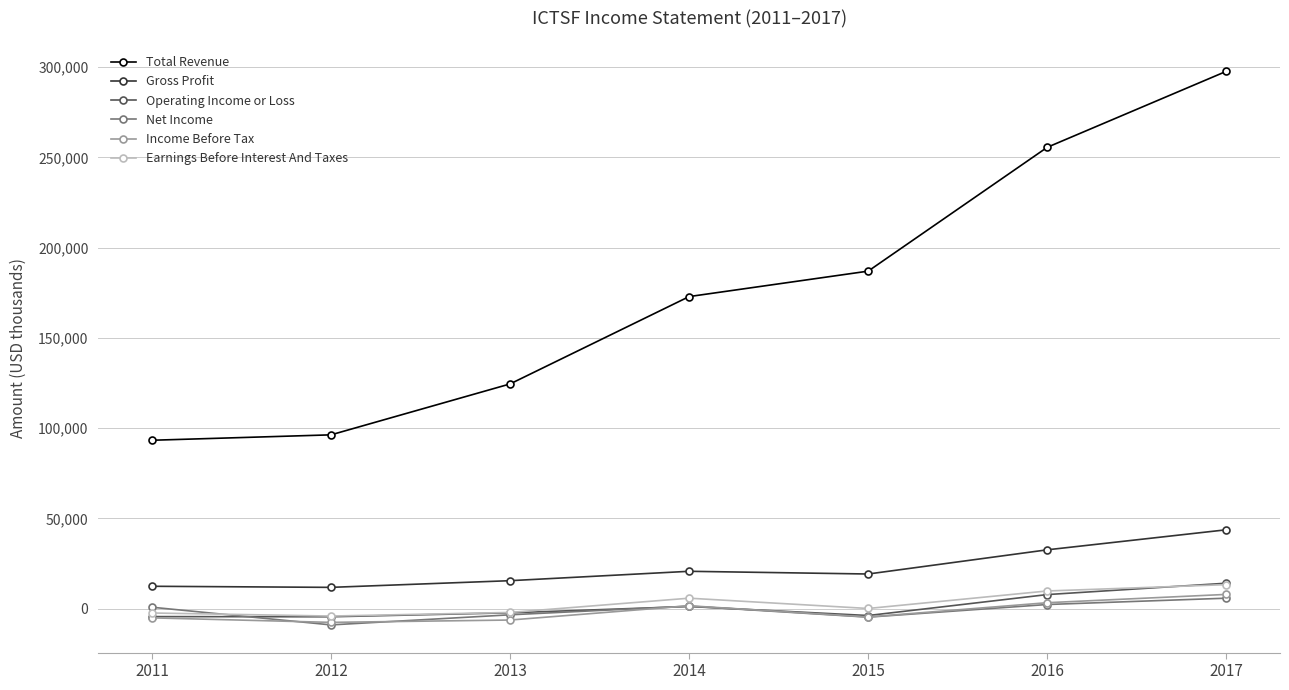

Which series changed the most between 2011 and 2017?

Total Revenue